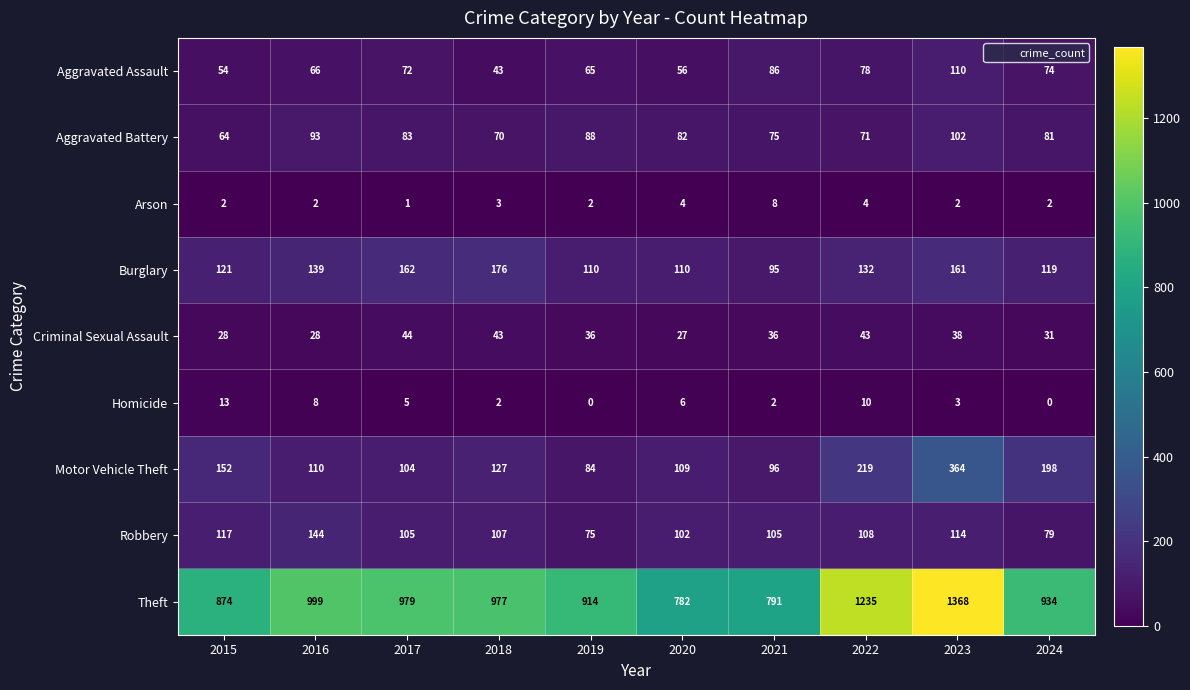

What is the sum of the Aggravated Battery values at 2018 and 2017?

153